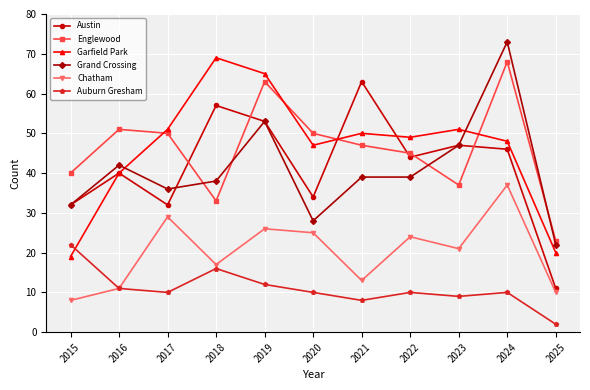

What is the spread (max minus min) of values at 2021?

55